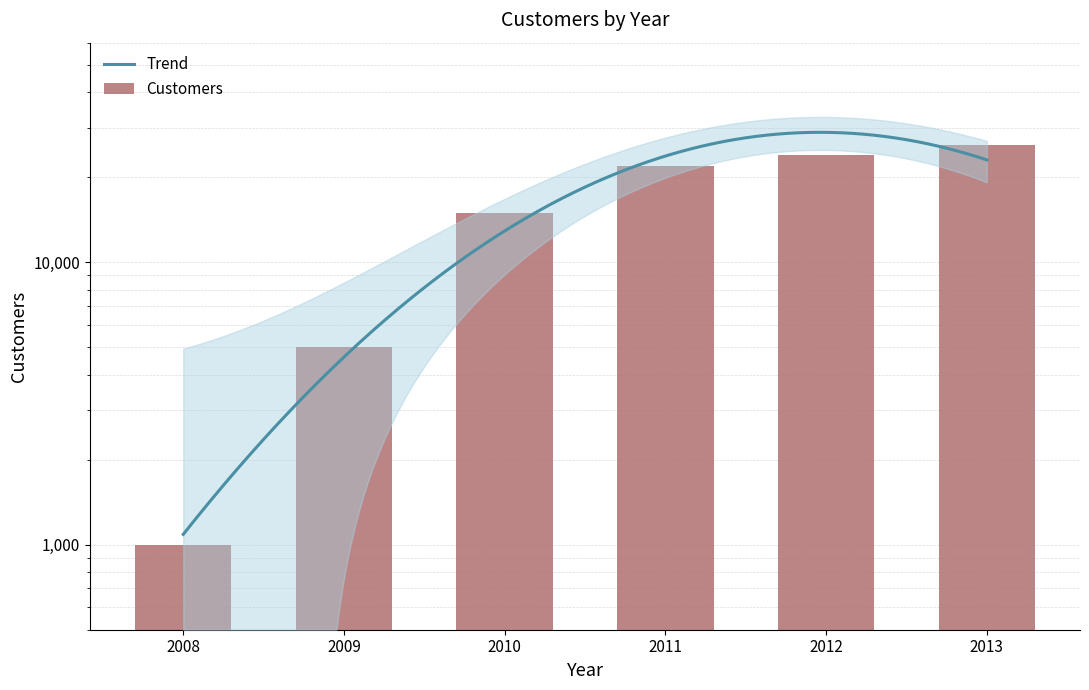

What is the sum of all values?

93000